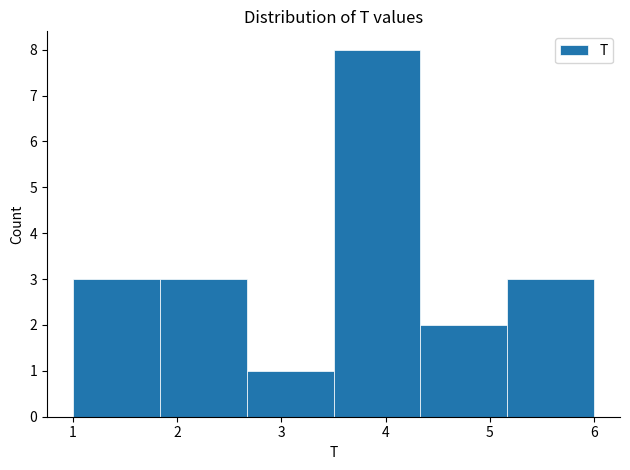

How tall is the bar that spans 5.2 to 6.0 on the x-axis? Neither the bar edges nor the heights are printed on the chart, so give them approximately, as read against the axes.

3